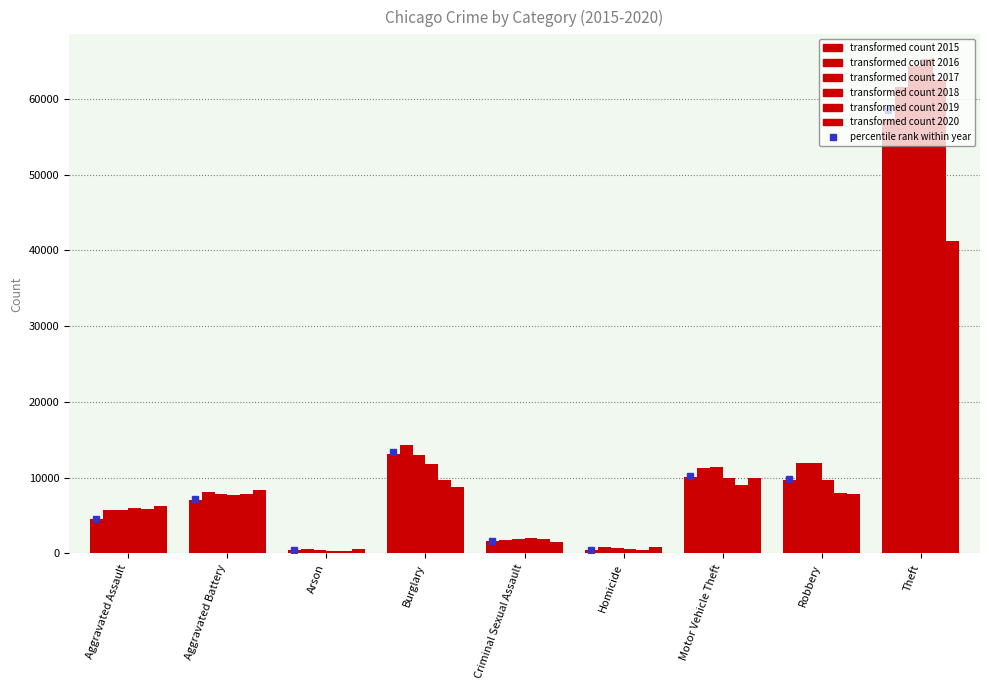

What is the label of the 8th bar from the left?

Robbery